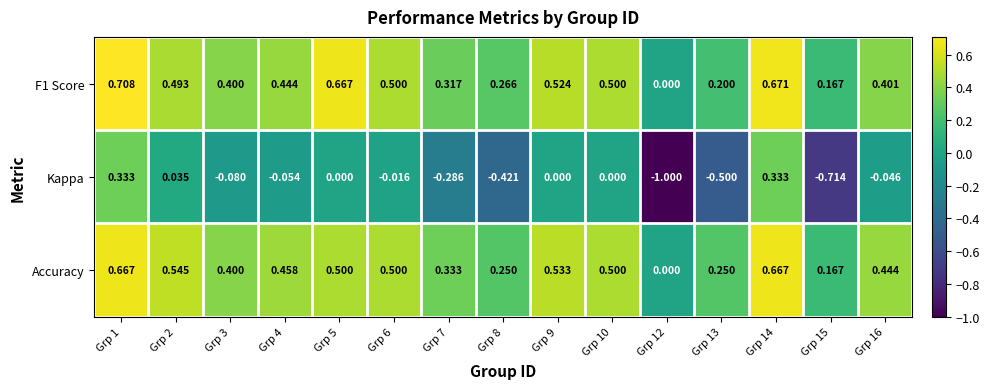

How many categories are shown in the chart?

15